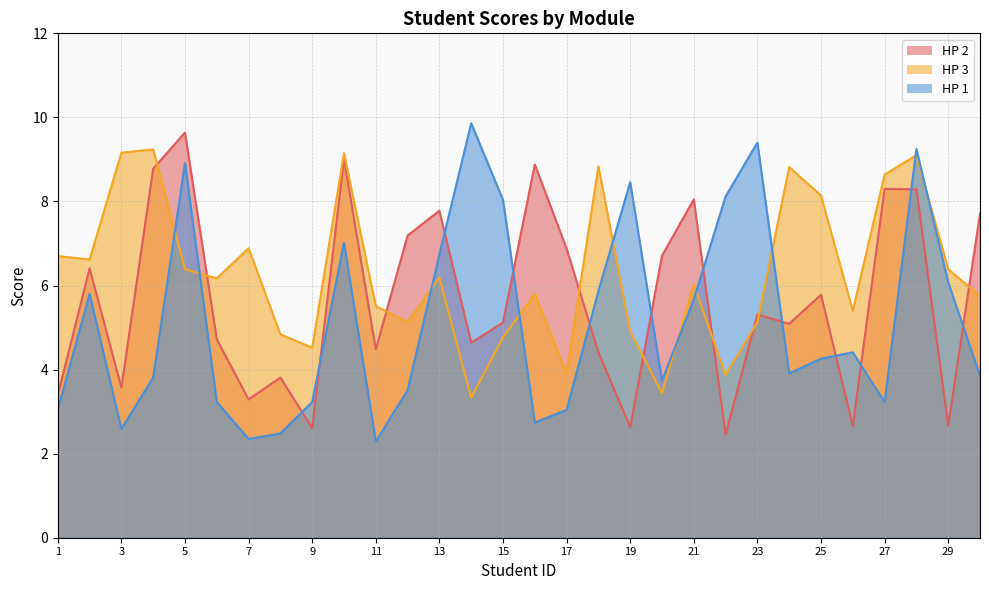

How many series are shown in this chart?

3